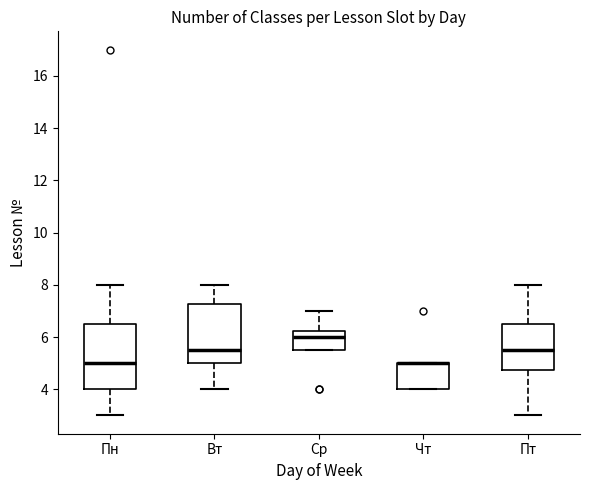

Where is the lower edge of the box for Пт on the y-axis? The values are not printed on the chart, so give them approximately, as read against the axis.

4.8